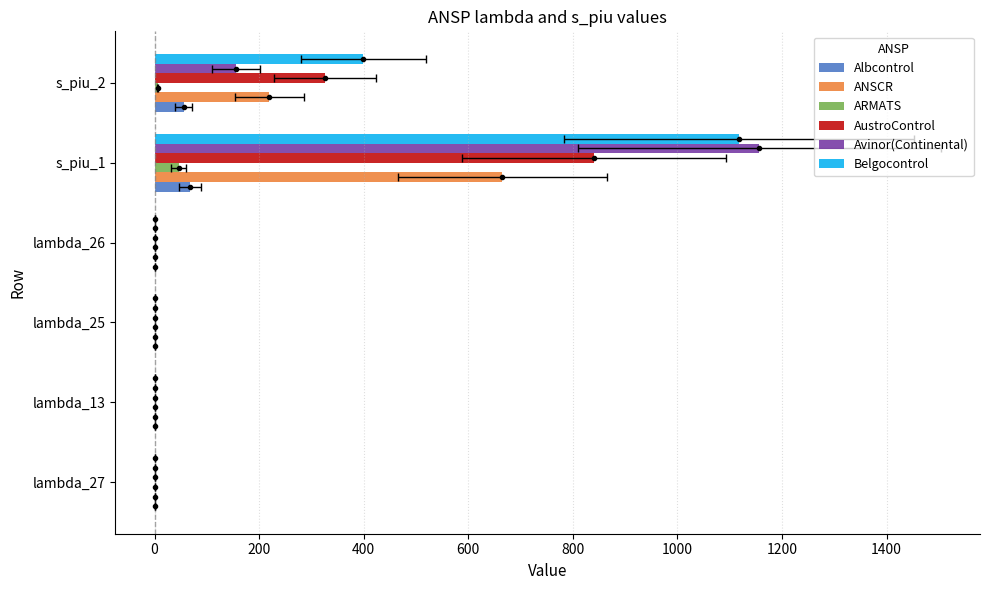

Which series has the largest range (max minus min)?

Avinor(Continental)